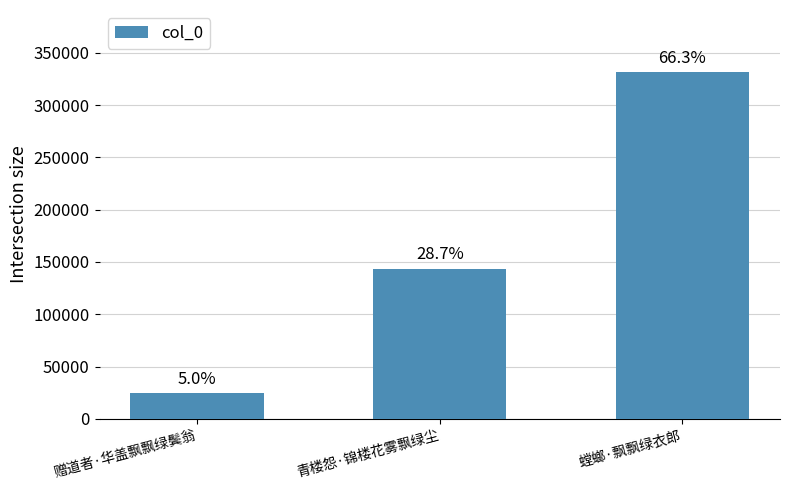

How many bars are there in total?

3